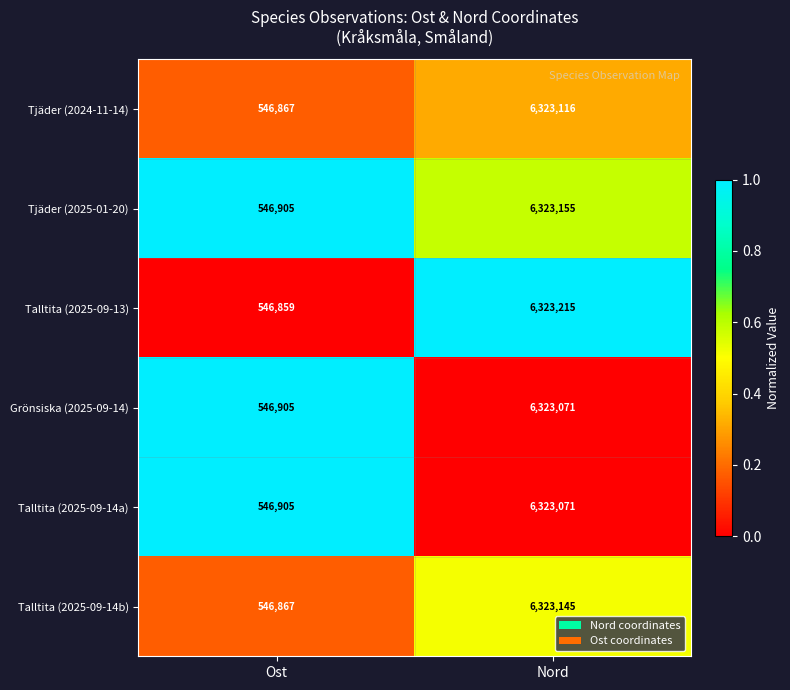

What is the sum of all Talltita (2025-09-14a) values?

6869976